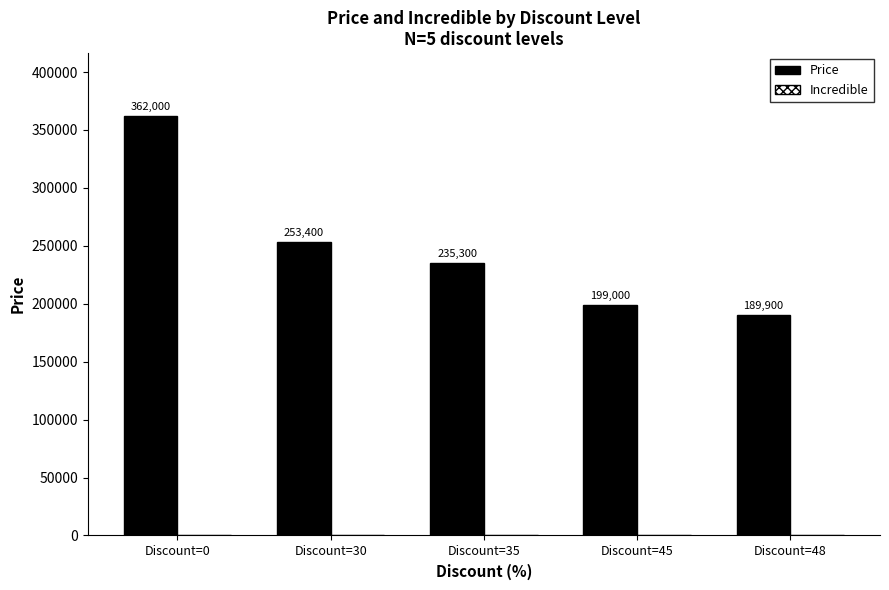

What is the average value?

247920